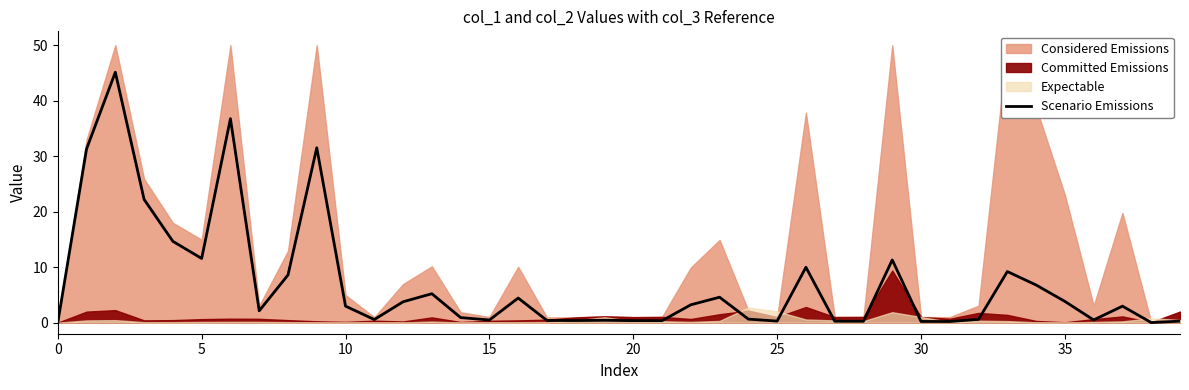

Is it true that the value at 24 is 1.1?

False